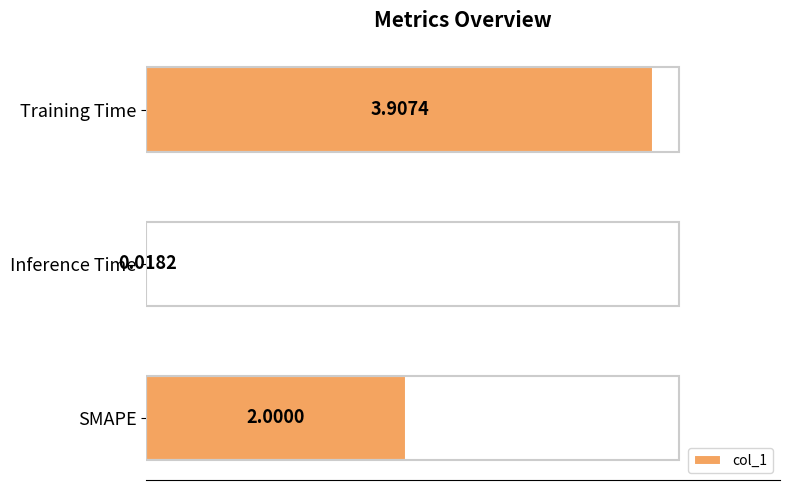

List the labels in order of value, largest first.

Training Time, SMAPE, Inference Time